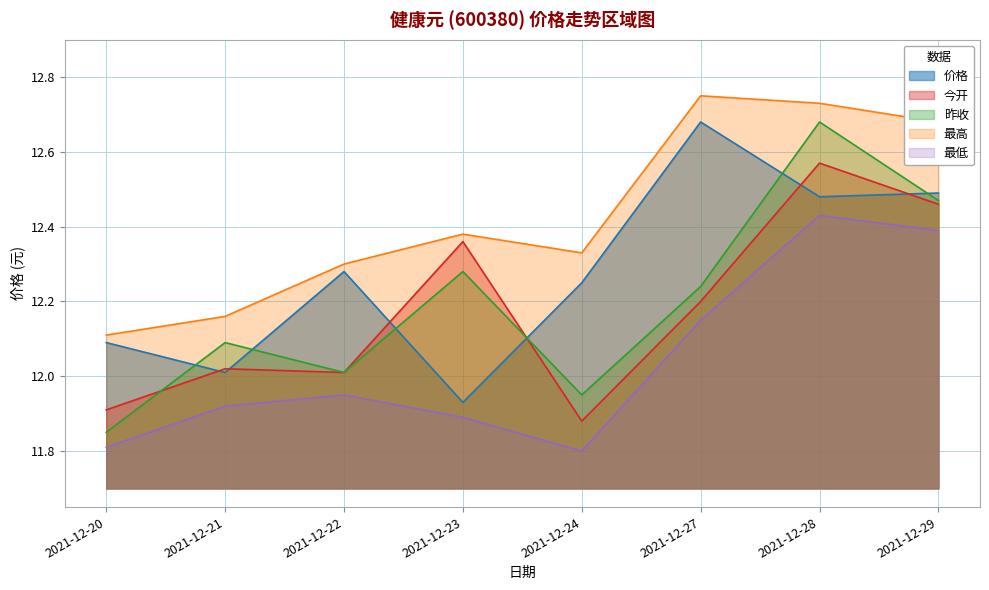

The 今开 series shows 3.7 at 2021-12-29. True or false?

False